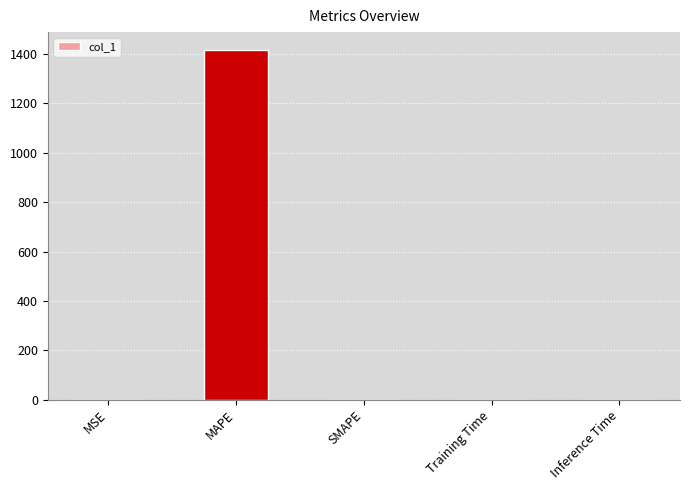

The value at SMAPE is 0.0. True or false?

True